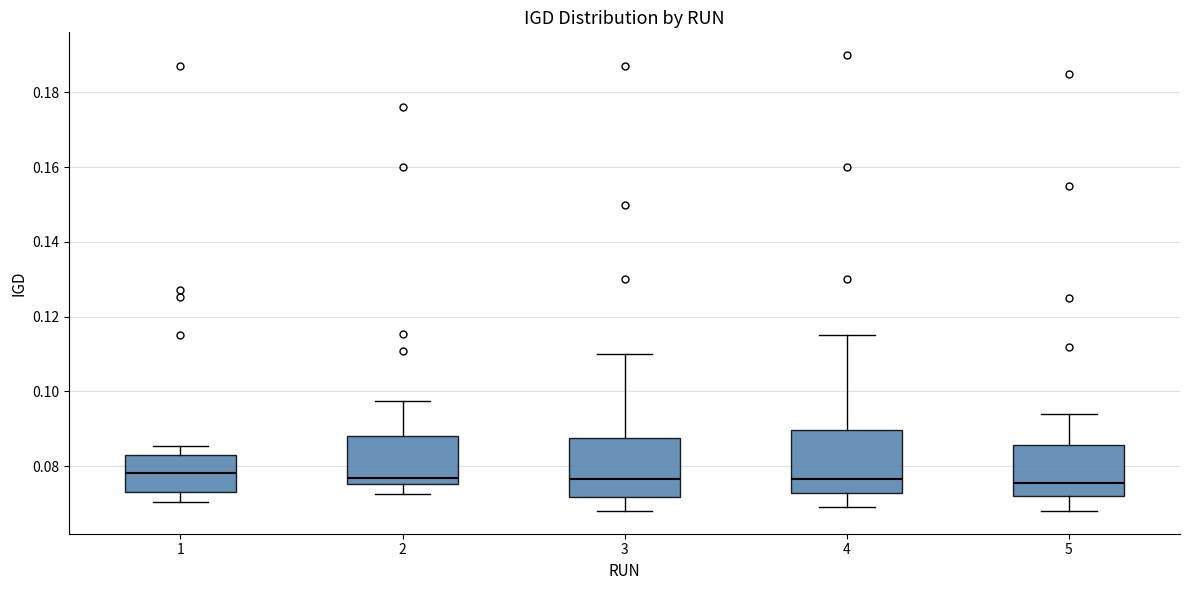

Where does the lower whisker of the box at x = 3 end on the y-axis? The values are not printed on the chart, so give them approximately, as read against the axis.

0.068